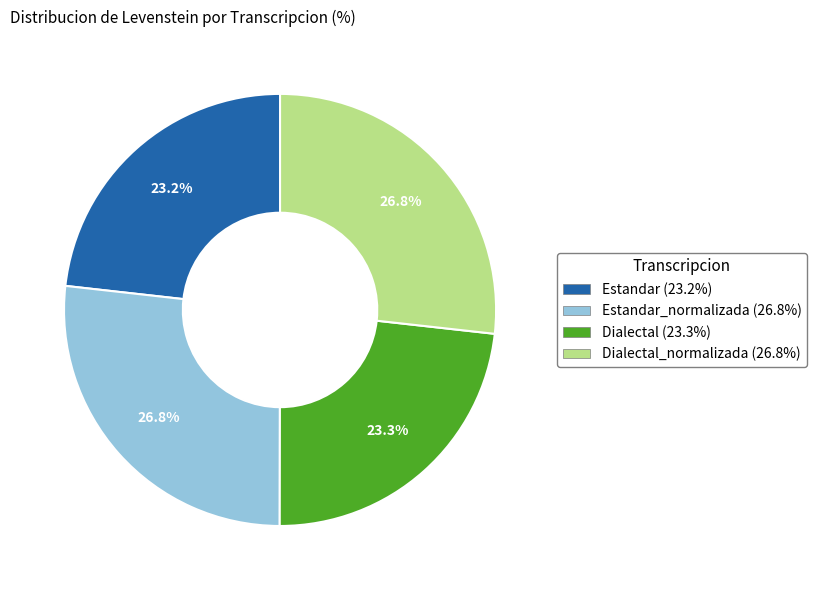

Is there a majority slice in this chart?

No